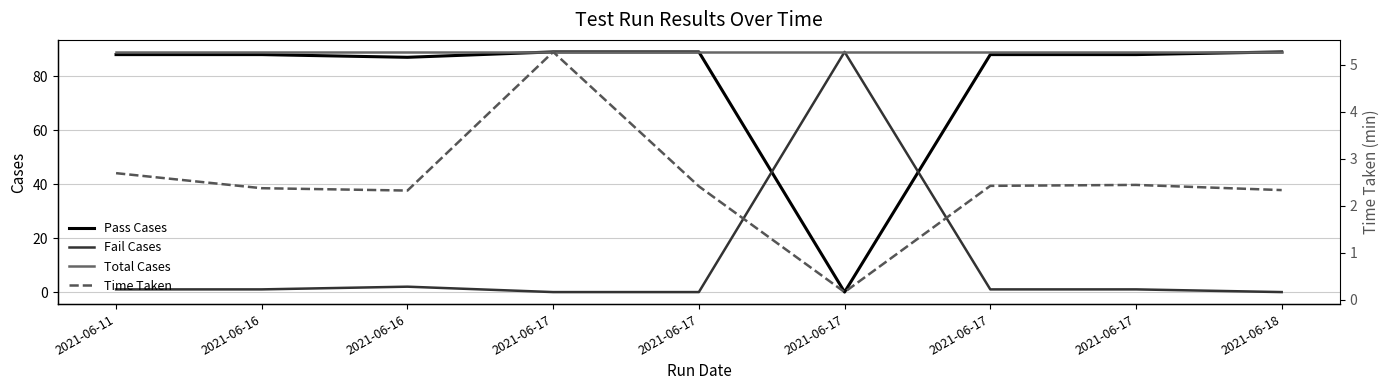

What is the difference between the highest and lowest values at 2021-06-11?

88.0